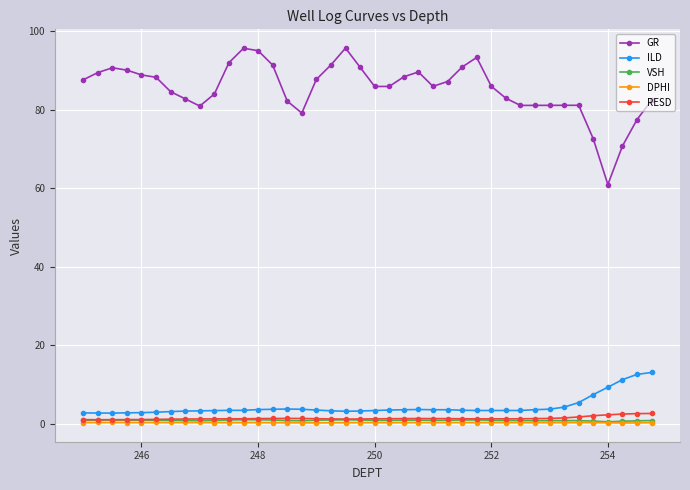

Which series has the largest total across all categories?

GR